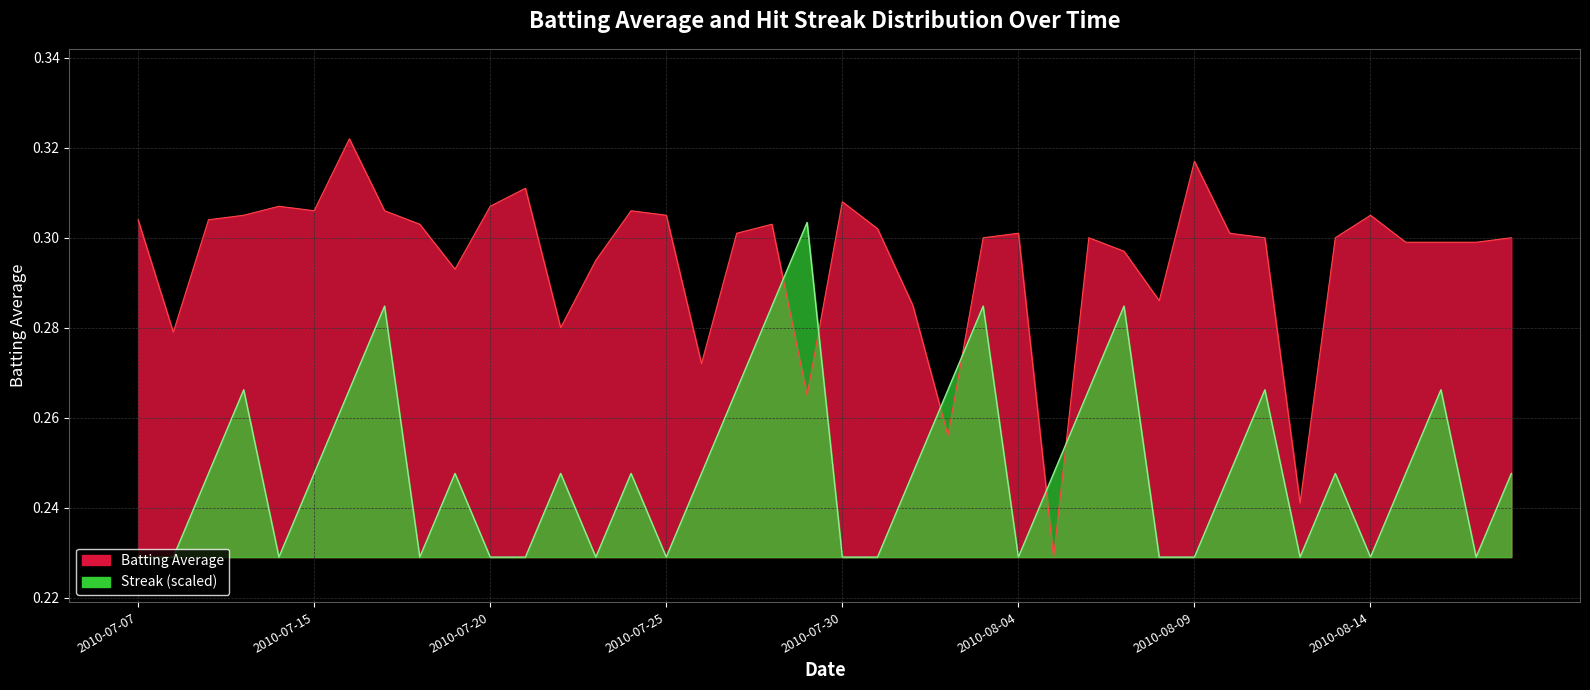

What is the value of the Streak point at the 33rd from the left?

0.3